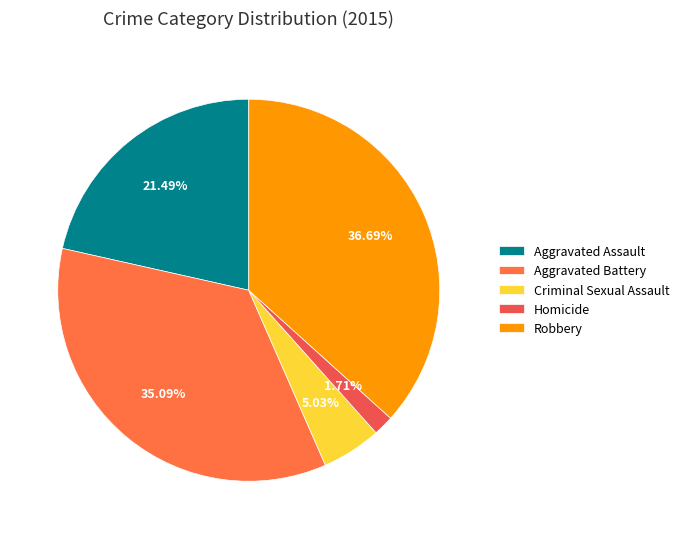

Rank the categories by value from lowest to highest.

Homicide, Criminal Sexual Assault, Aggravated Assault, Aggravated Battery, Robbery